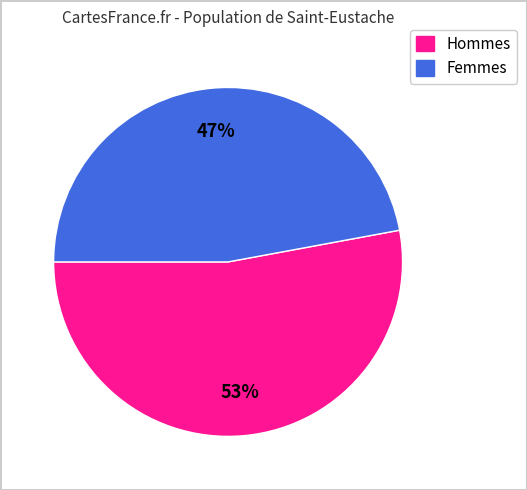

How many slices are in this pie chart?

2